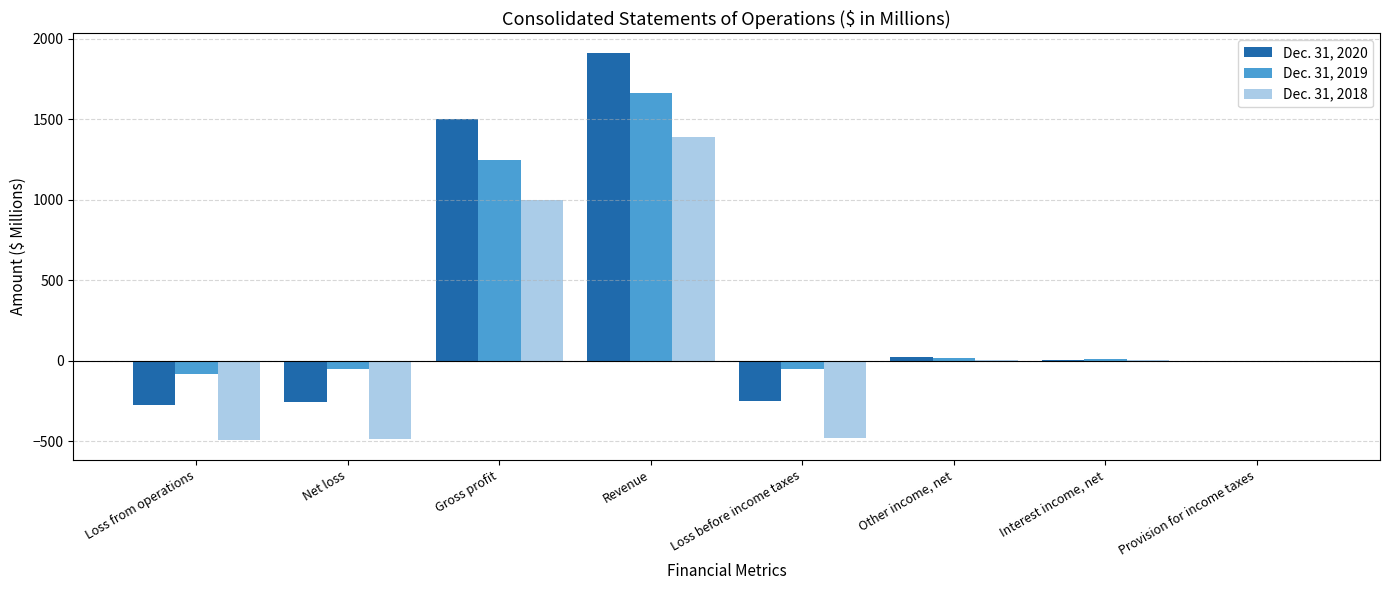

How many values in the Dec. 31, 2018 series exceed 6?

4